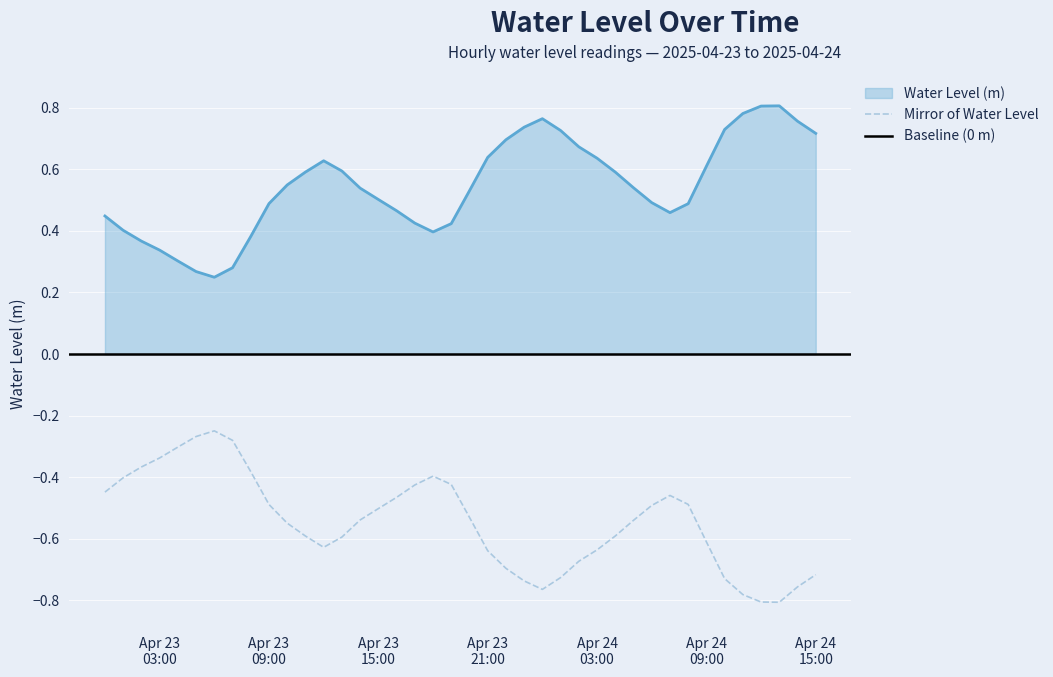

What position from the left is 2025-04-23 11:00:00?

12